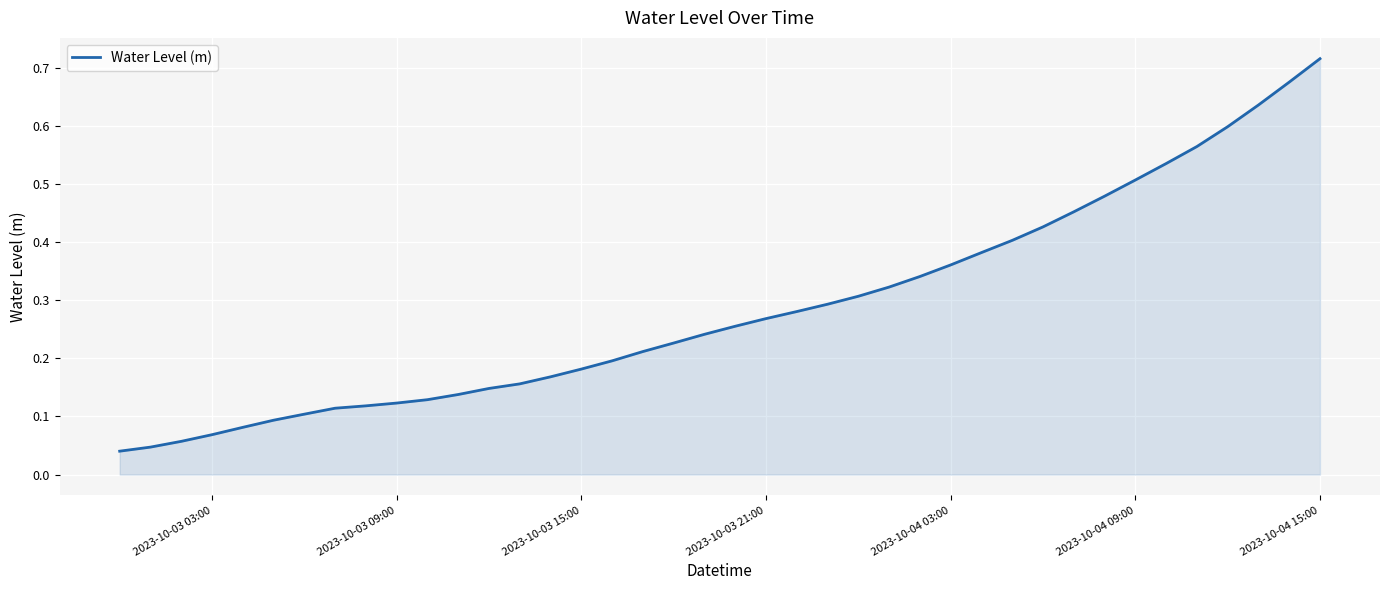

Reading left to right, extract all data points from this chart.

0.0	0.0	0.1	0.1	0.1	0.1	0.1	0.1	0.1	0.1	0.1	0.1	0.1	0.2	0.2	0.2	0.2	0.2	0.2	0.2	0.3	0.3	0.3	0.3	0.3	0.3	0.3	0.4	0.4	0.4	0.4	0.5	0.5	0.5	0.5	0.6	0.6	0.6	0.7	0.7